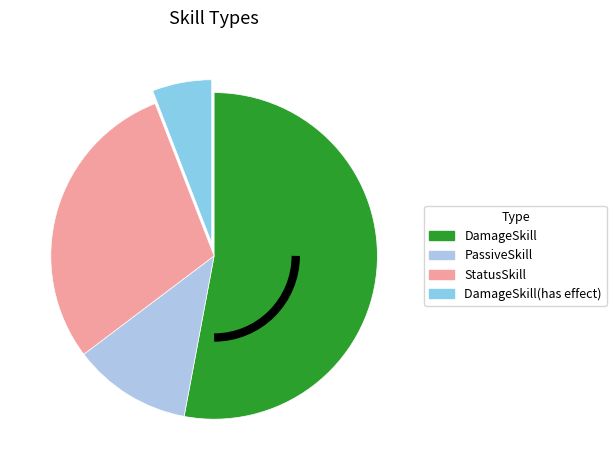

Count the number of slices in the pie.

4